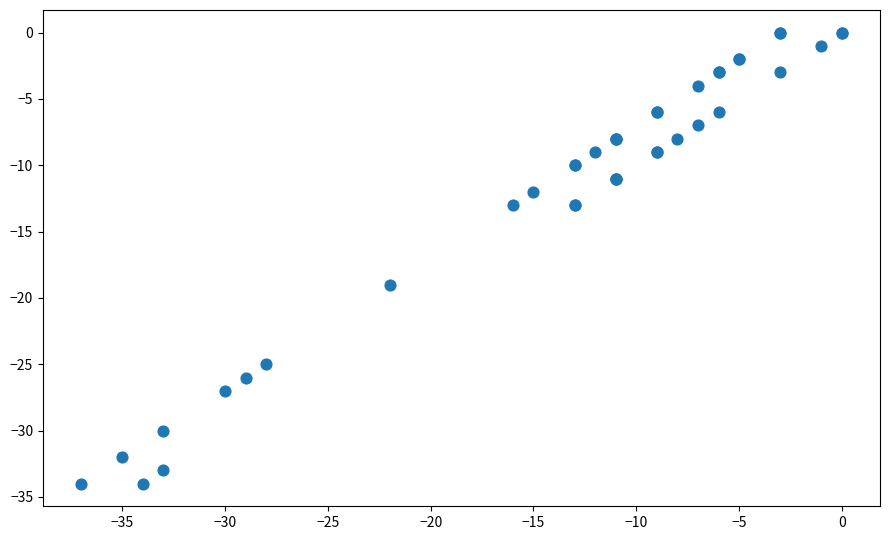

What Y value in the scatter plot is closest to -17?

-19